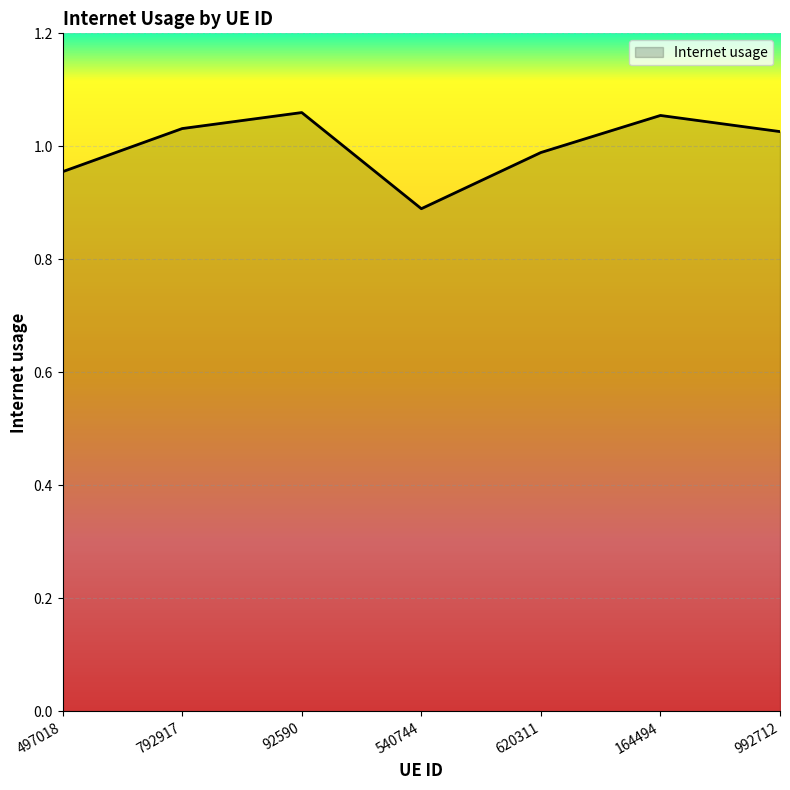

Is it true that the value at 164494 is 0.3?

False